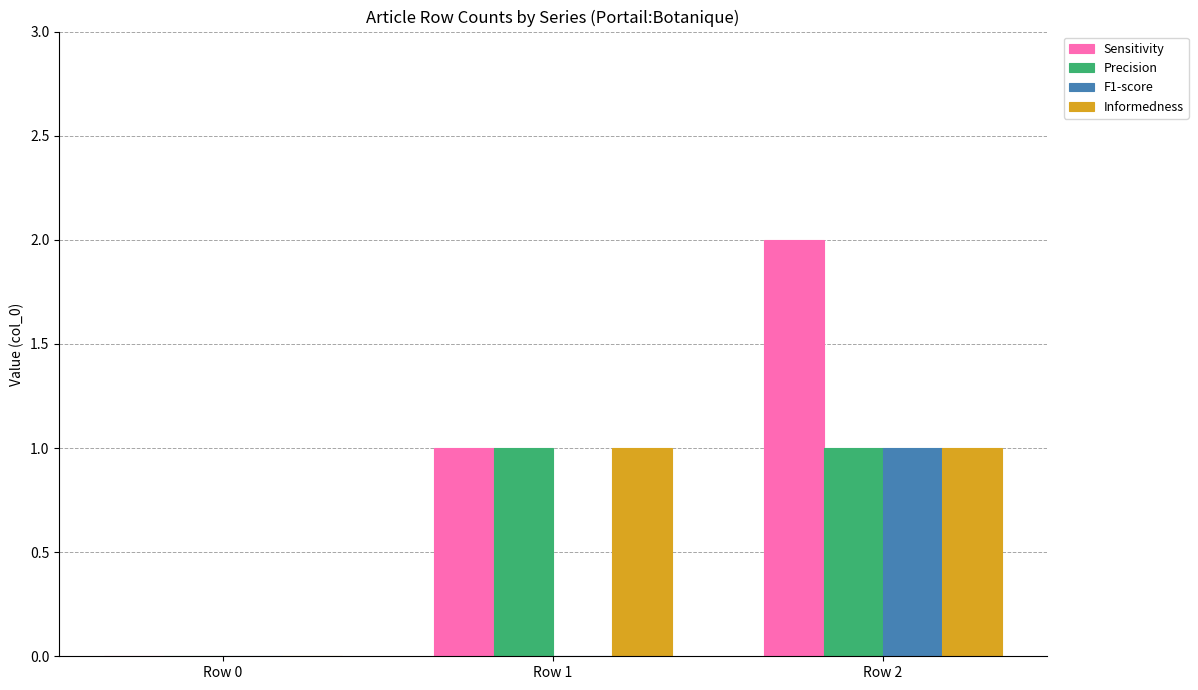

Which series has the largest total across all categories?

Sensitivity